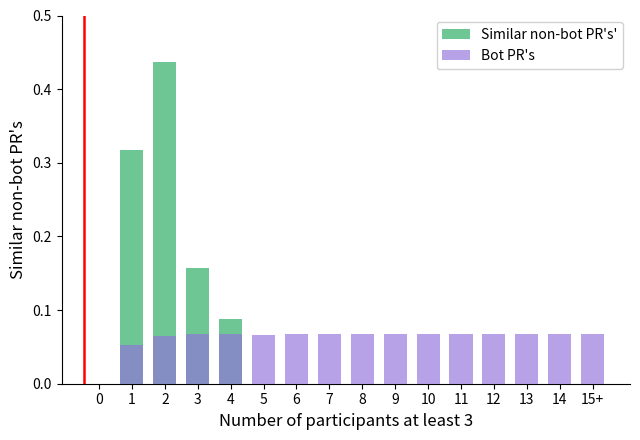

Rank the series by their maximum value, from lowest to highest.

Bot PR's, Similar non-bot PR's'